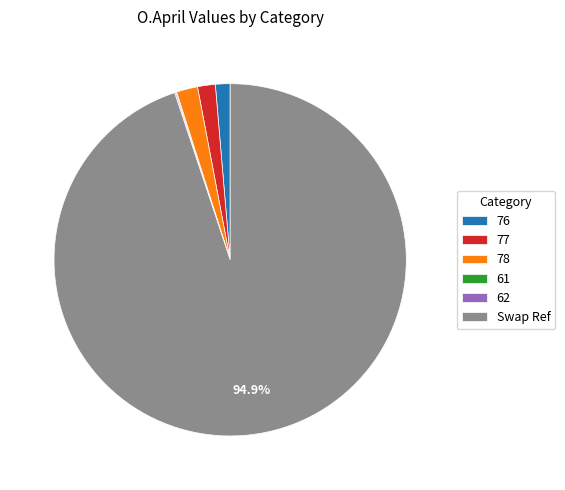

Which category accounts for the majority?

Swap Ref